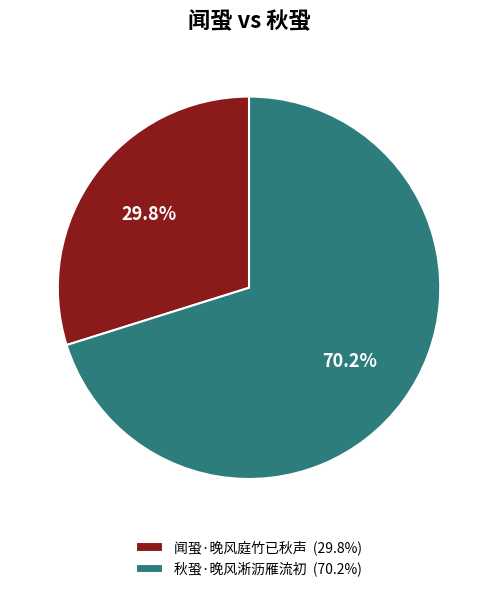

What is the majority slice?

秋蛩·晚风淅沥雁流初